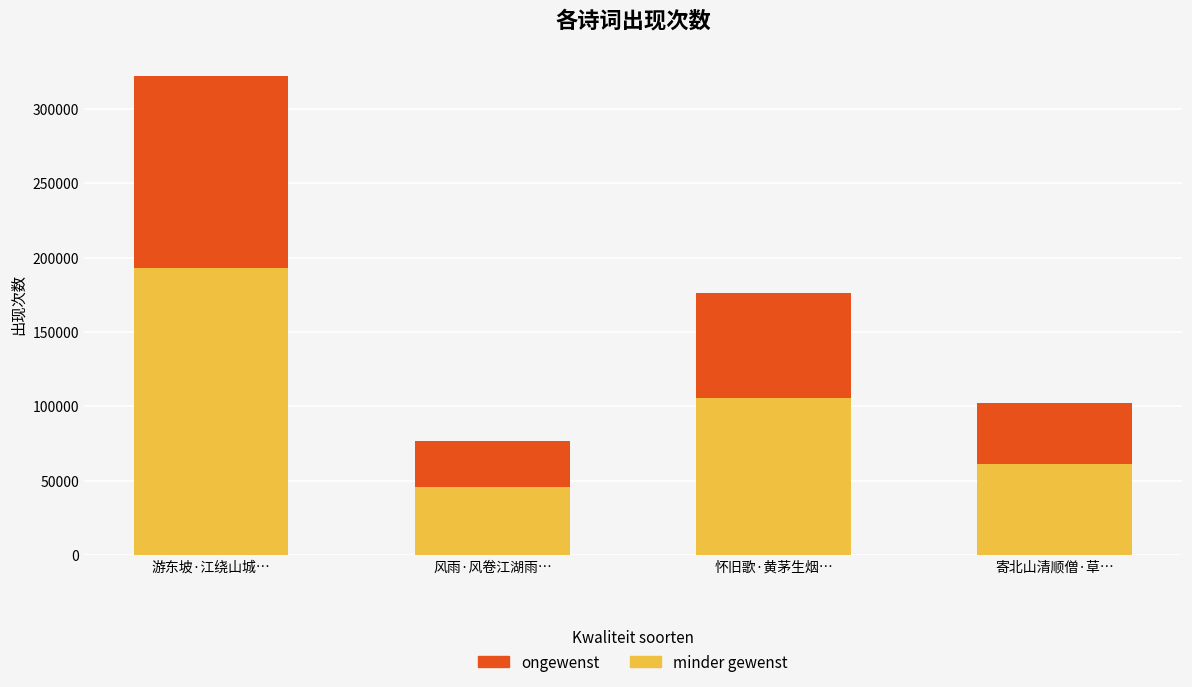

List the labels in order of minder gewenst value, largest first.

游东坡·江绕山城…, 怀旧歌·黄茅生烟…, 寄北山清顺僧·草…, 风雨·风卷江湖雨…